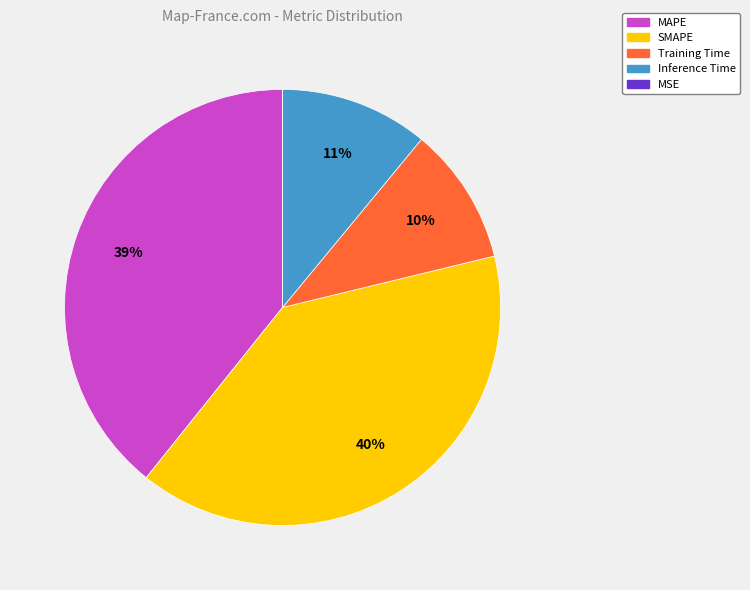

Is the sum of Inference Time and Training Time greater than half?

No